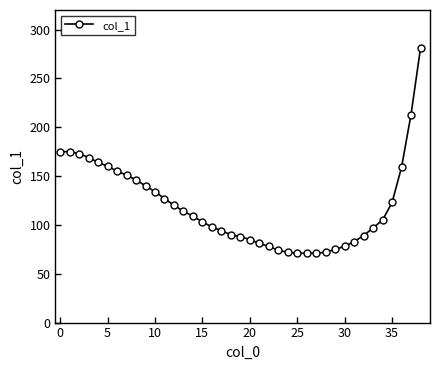

How many distinct data groups are displayed?

1